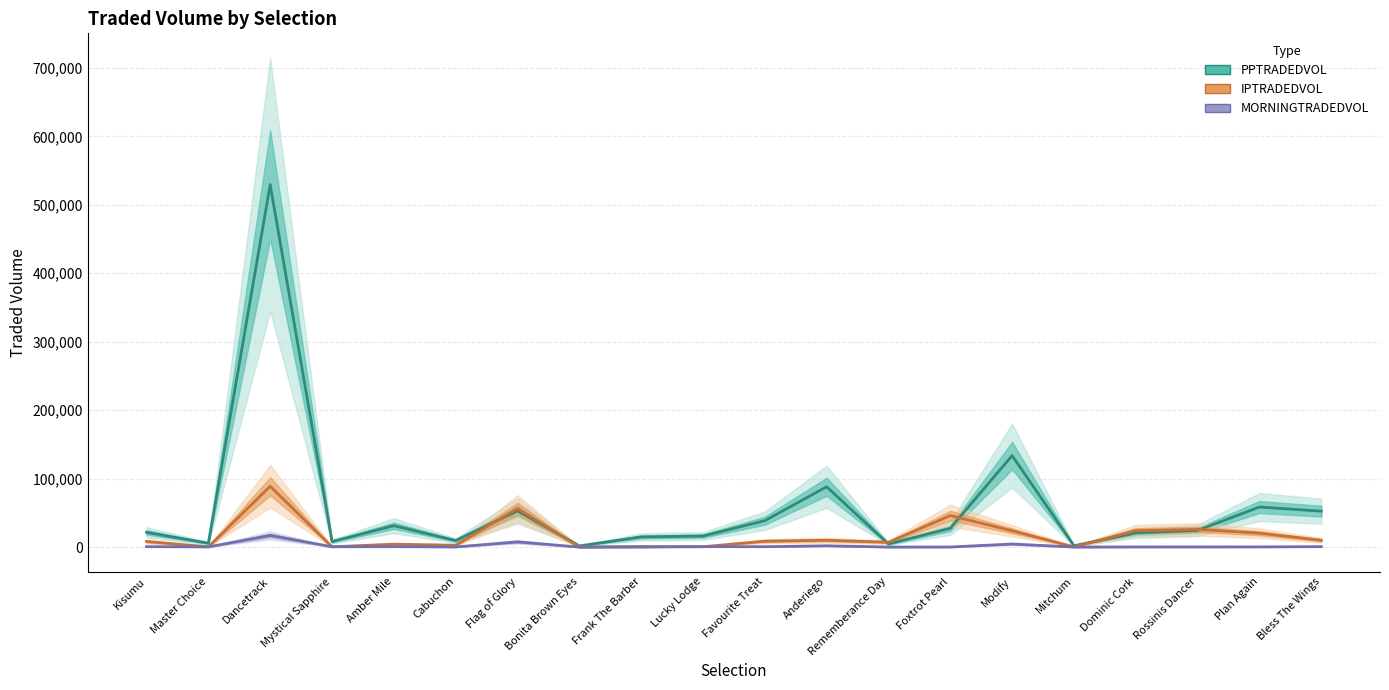

Which has a higher value, Bonita Brown Eyes or Cabuchon?

Cabuchon